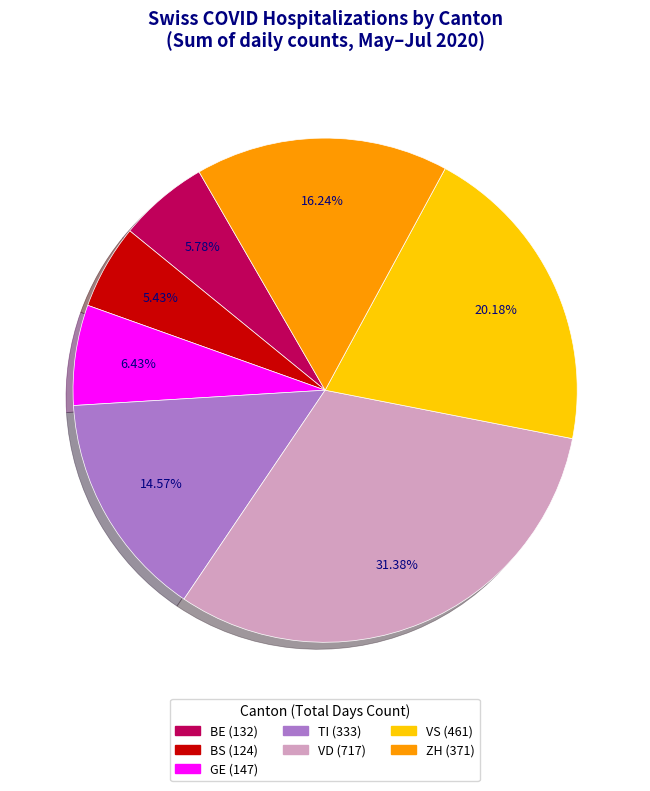

Does any single category account for the majority?

No